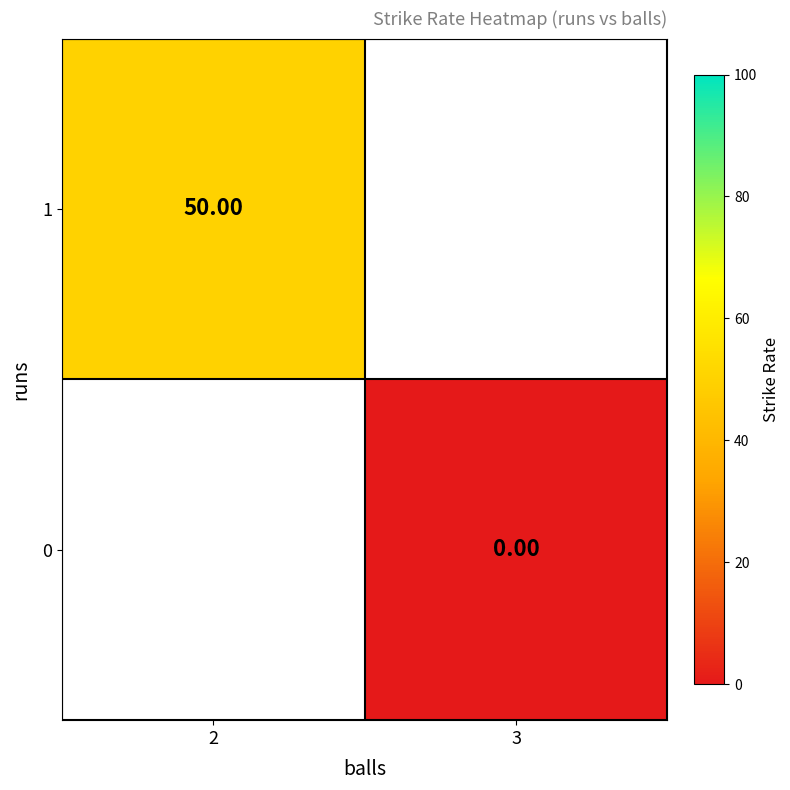

List the labels in order of 1 value, smallest first.

2, 3